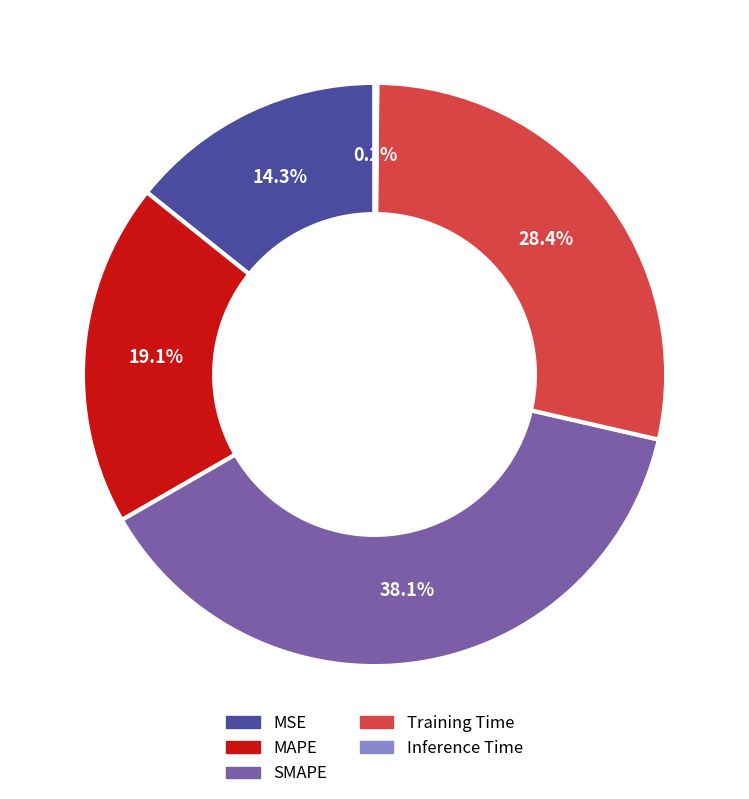

Approximately how many times larger is the value at SMAPE compared to Training Time?

1.3